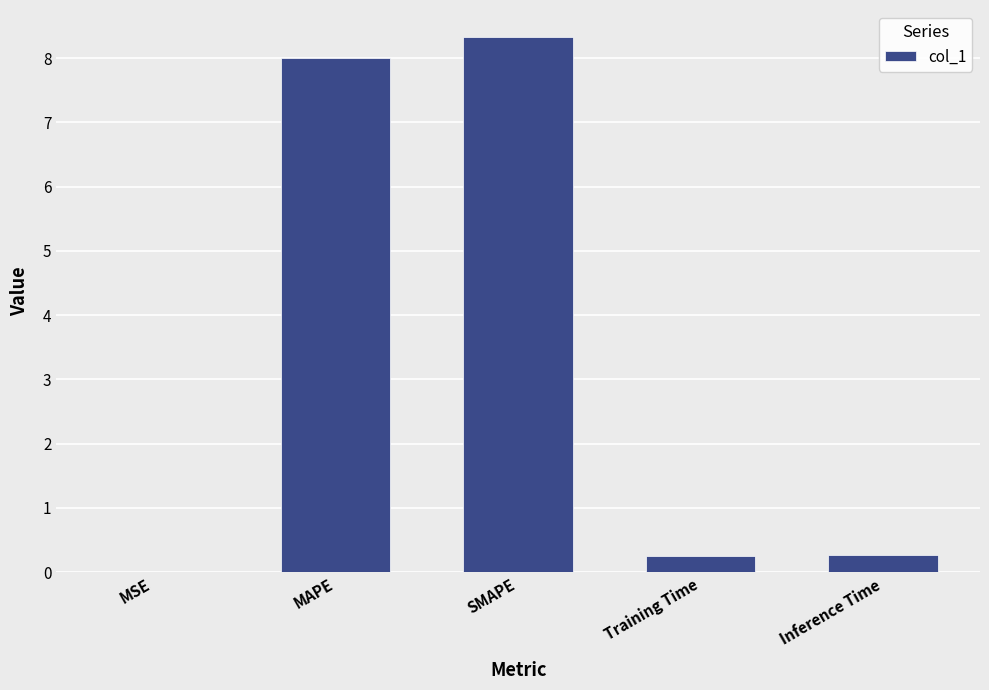

Which category has the highest value across all series?

SMAPE